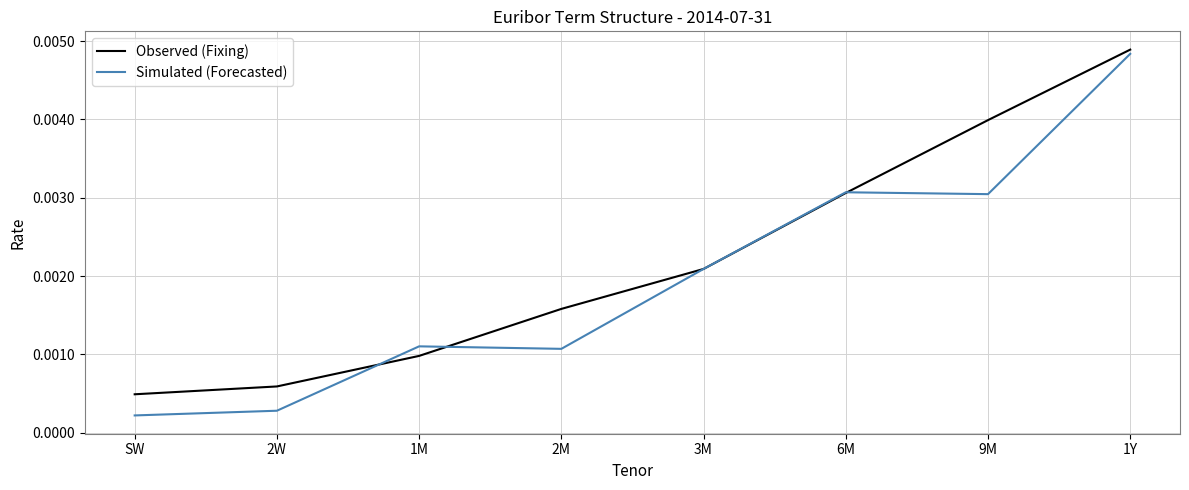

Which series has the largest range (max minus min)?

Simulated (Forecasted)